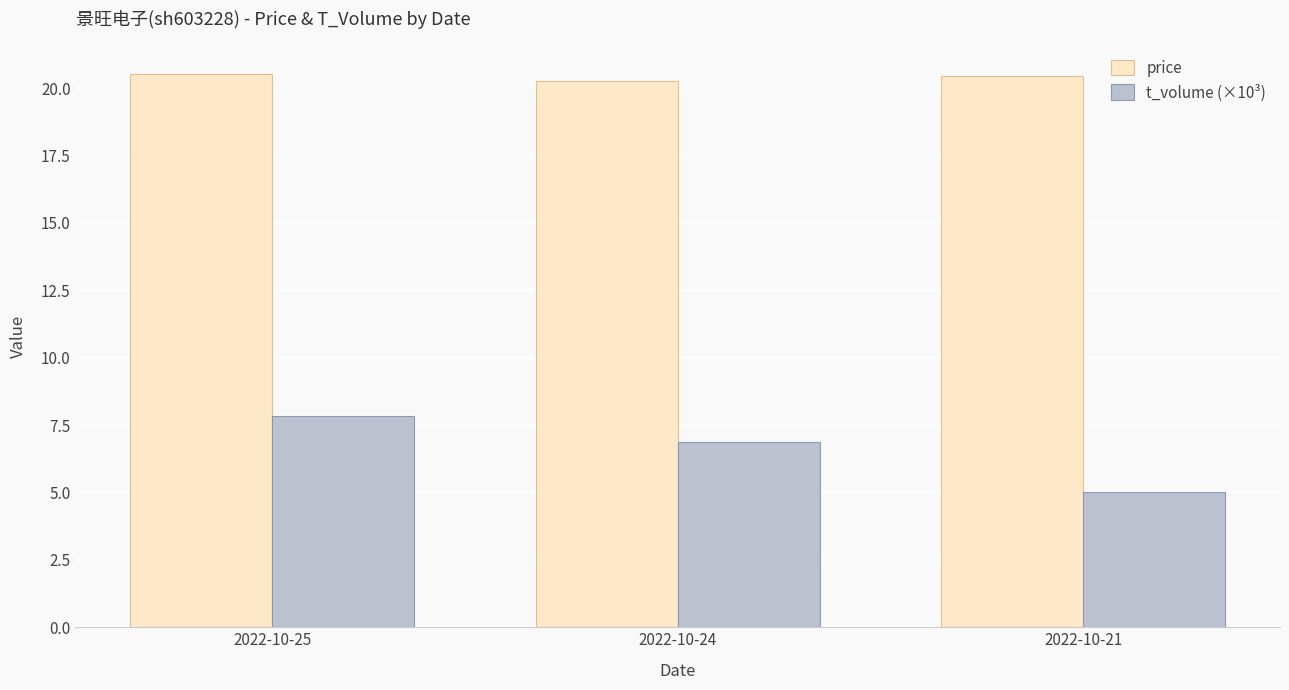

Is the value of price at 2022-10-24 greater than the value of t_volume (×10³) at 2022-10-24?

Yes